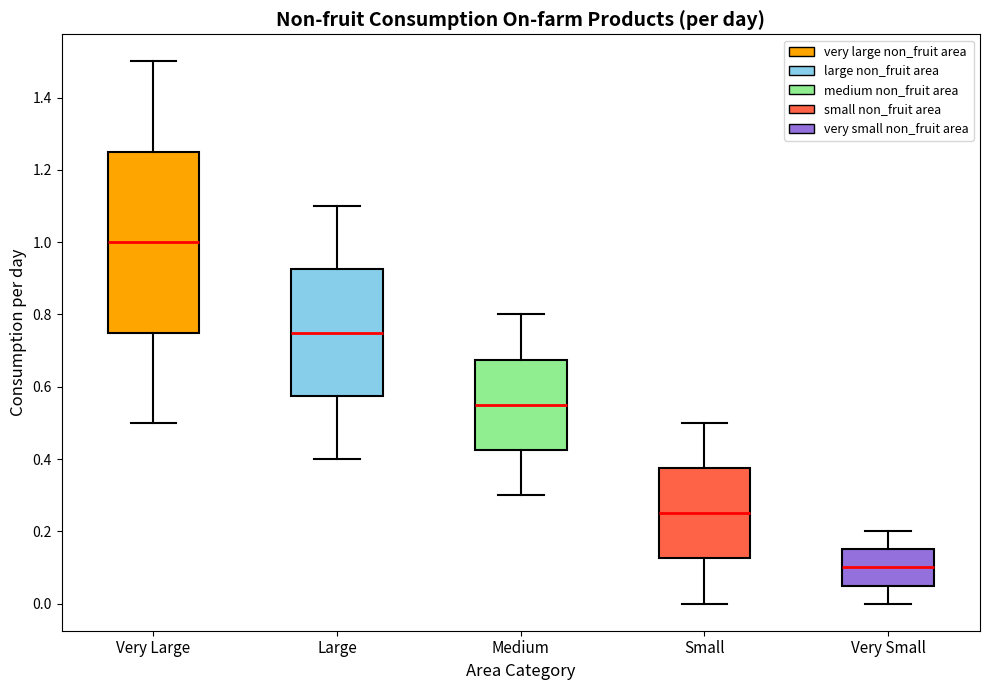

Where does the upper whisker of the box for Very Large end on the y-axis? The values are not printed on the chart, so give them approximately, as read against the axis.

1.50